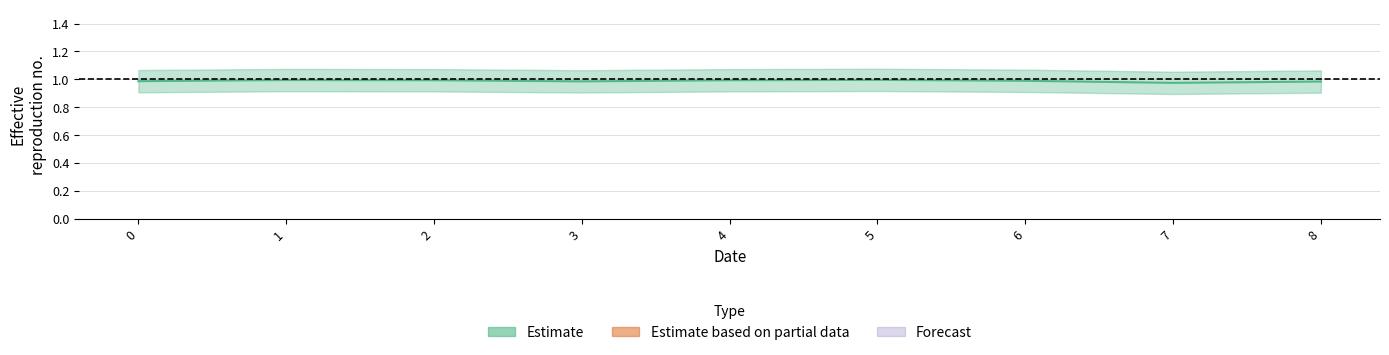

Read the value at 0.

1.0